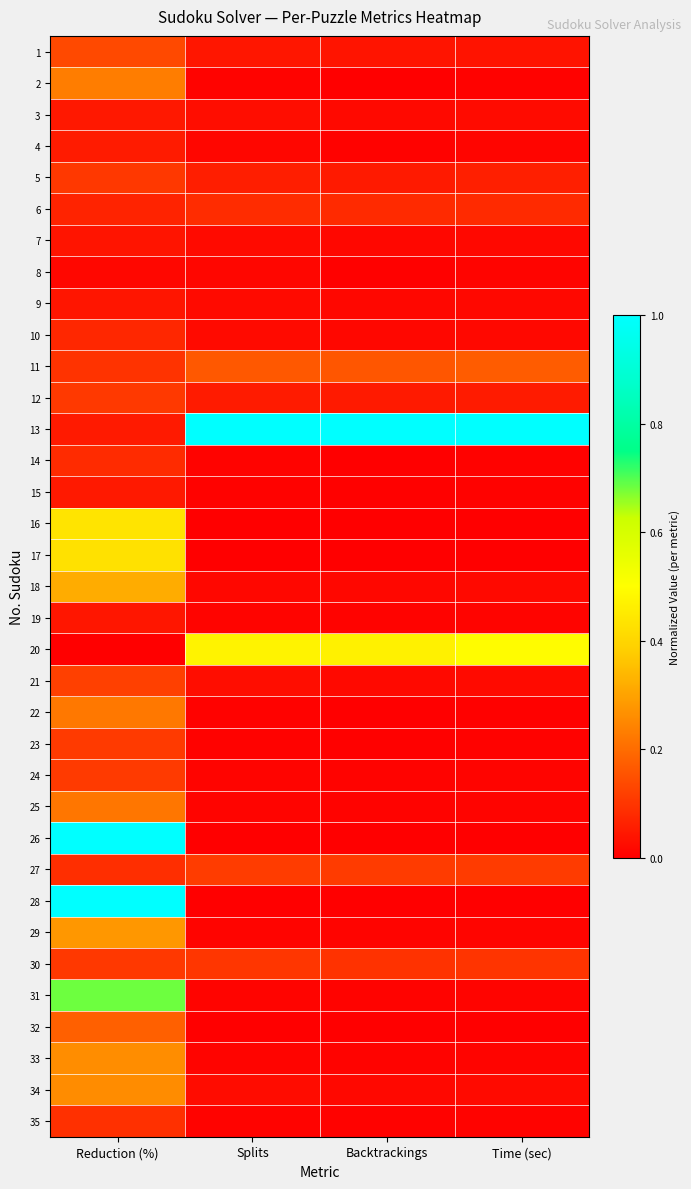

At how many categories does at least one series exceed 0?

4